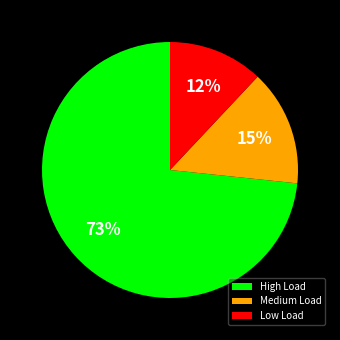

To the nearest percent, what is the difference between the largest and smallest slice percentages?

61%